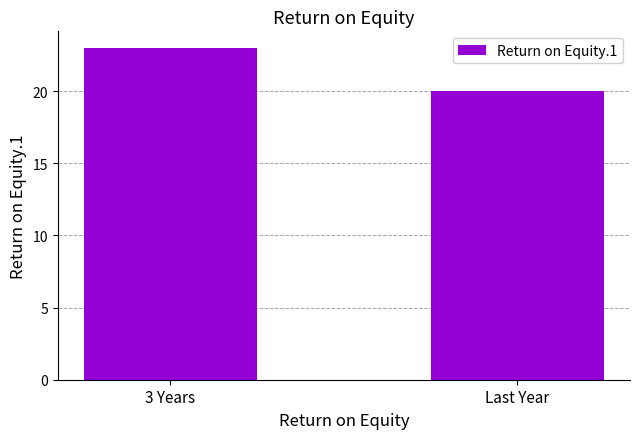

What is the sum of all values?

43